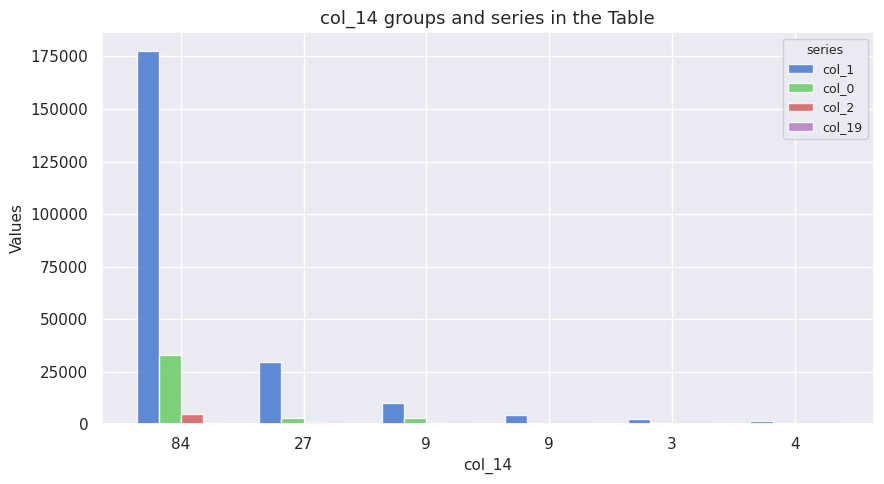

How many data points does each series have?

6